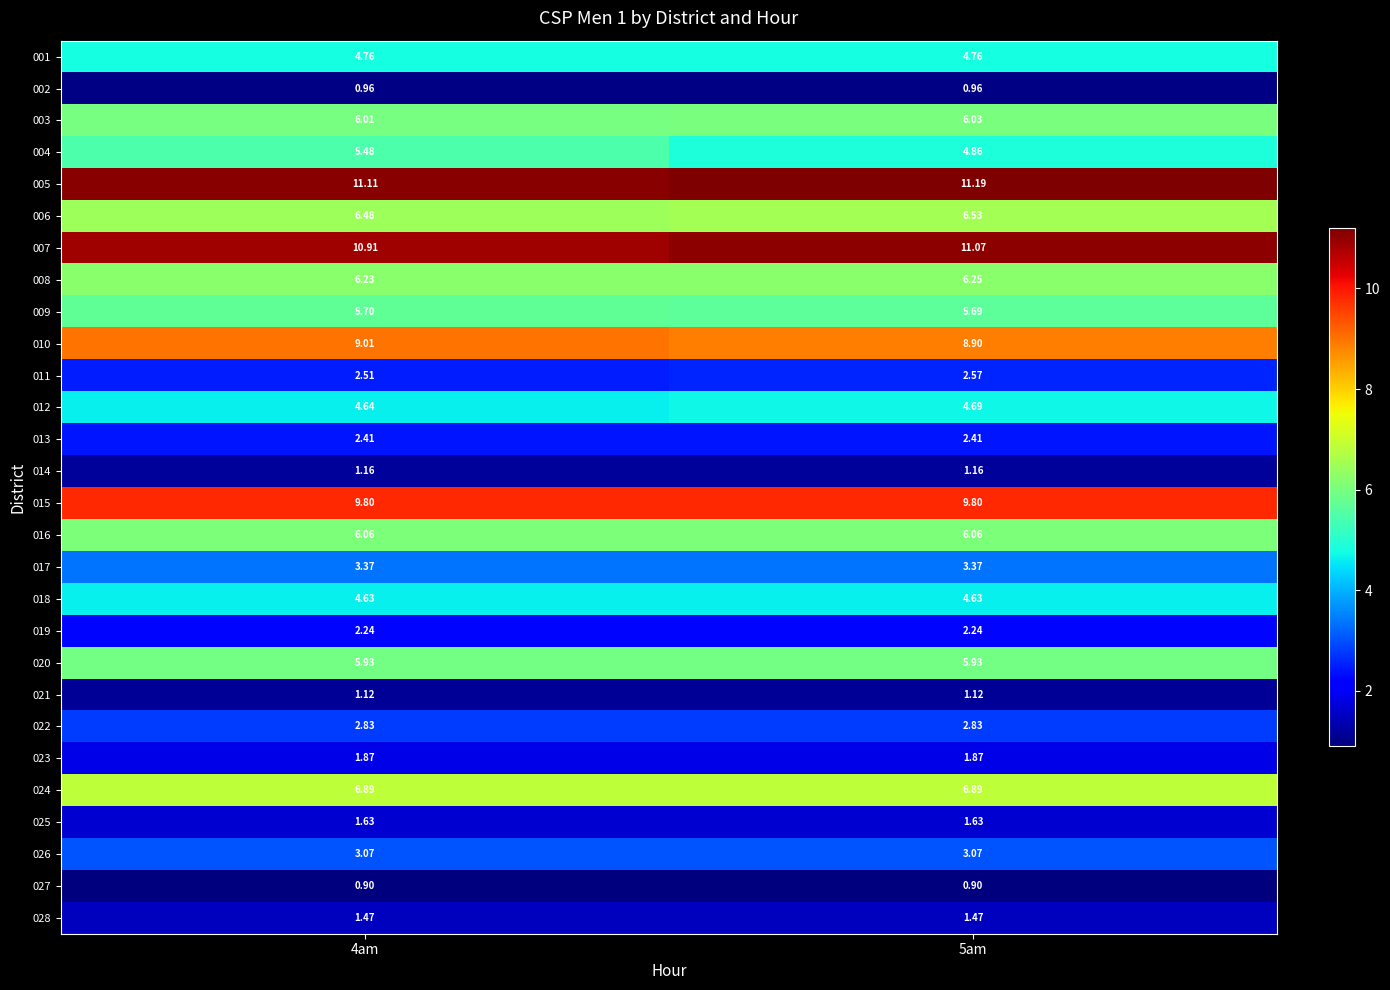

At which category is the sum across all series the highest?

4am